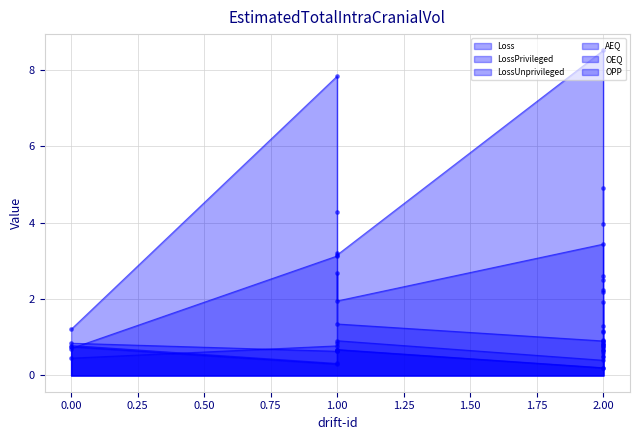

Which series reaches the maximum Y coordinate?

LossUnprivileged